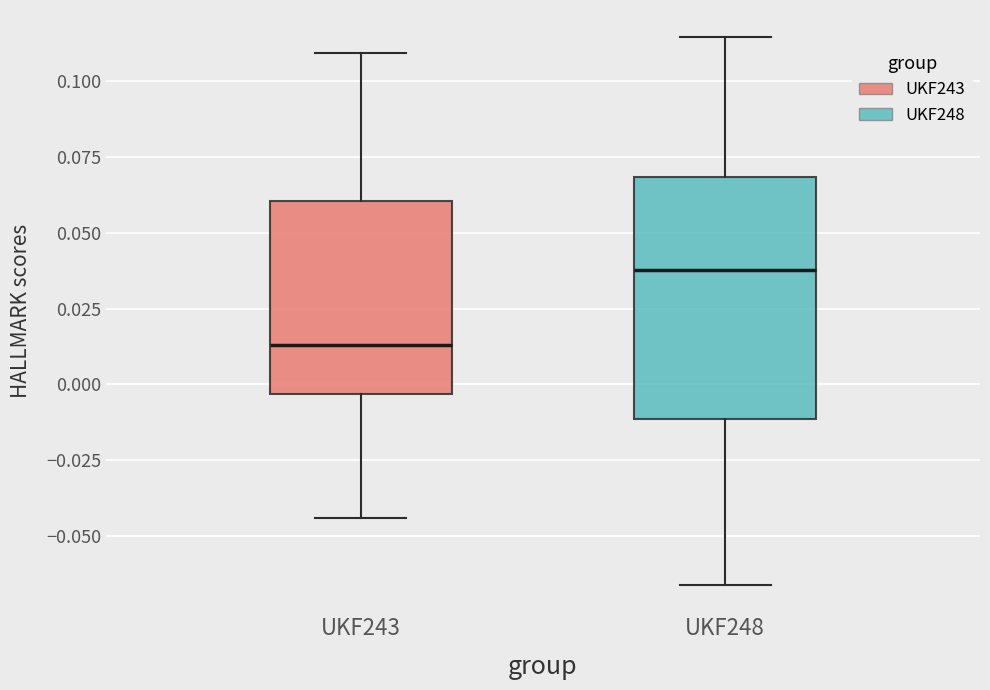

Which box is the tallest, from its lower edge to its upper edge?

UKF248